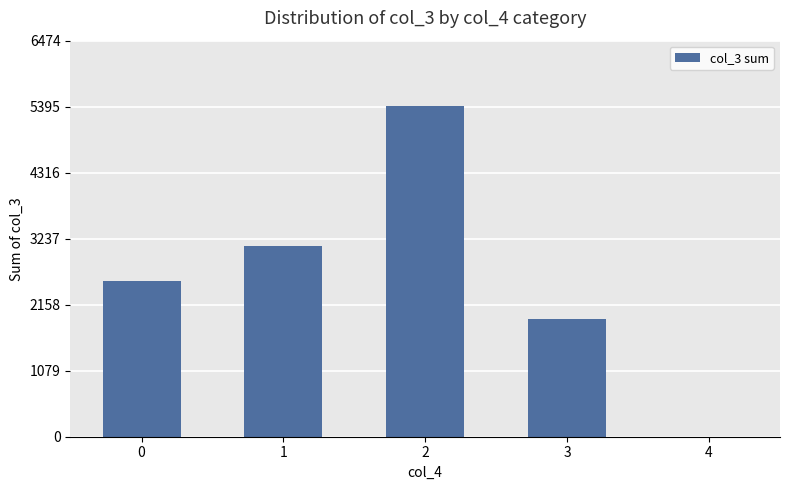

Reading left to right, extract all data points from this chart.

0=2543	1=3111	2=5398	3=1925	4=1